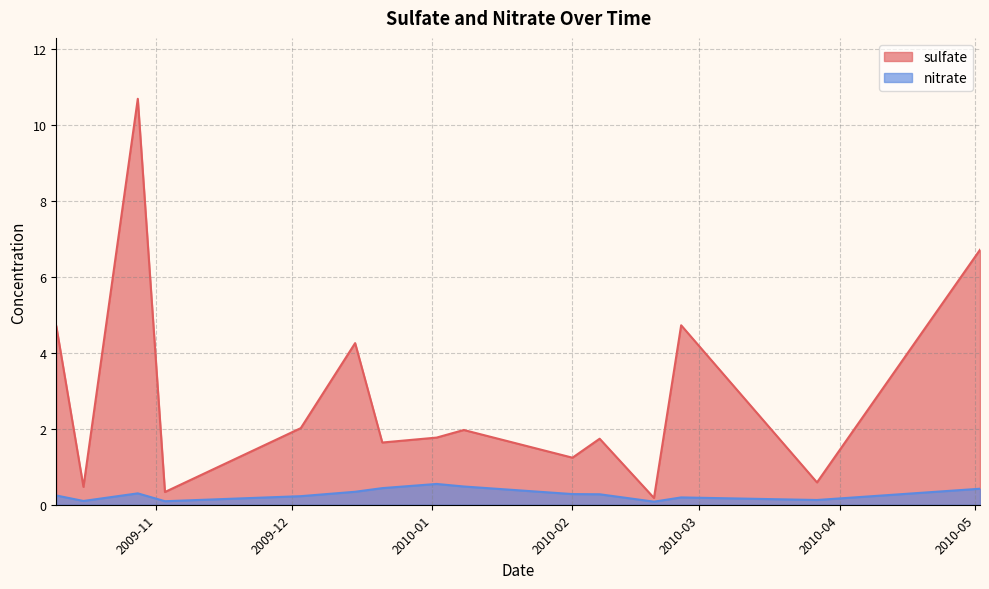

At which category does nitrate reach its first local peak?

2009-10-28